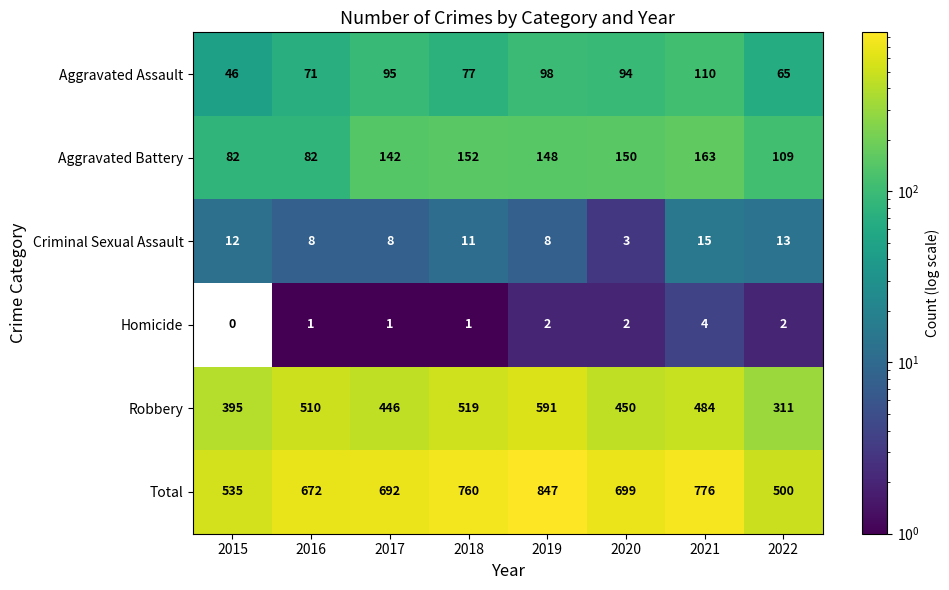

What is the approximate value of Criminal Sexual Assault at 2022, to the nearest 5?

15